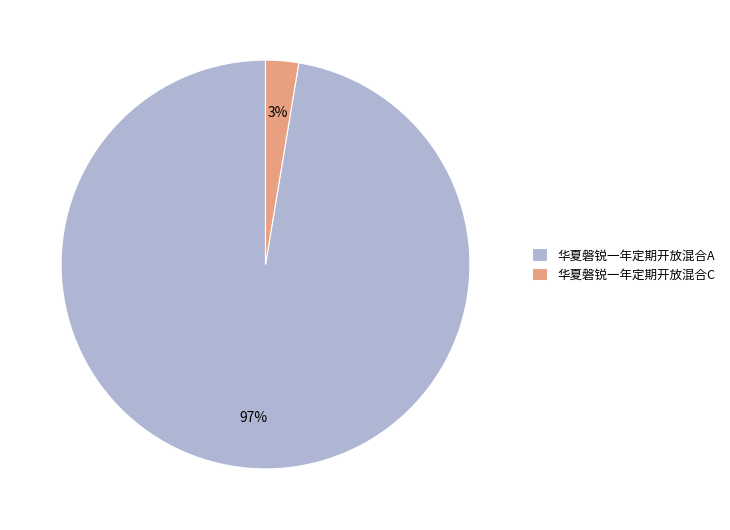

Rank the categories by value from lowest to highest.

华夏磐锐一年定期开放混合C, 华夏磐锐一年定期开放混合A